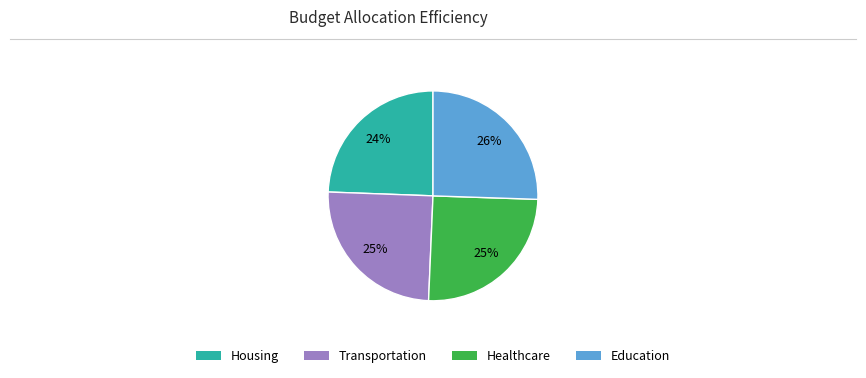

Count the number of slices in the pie.

4